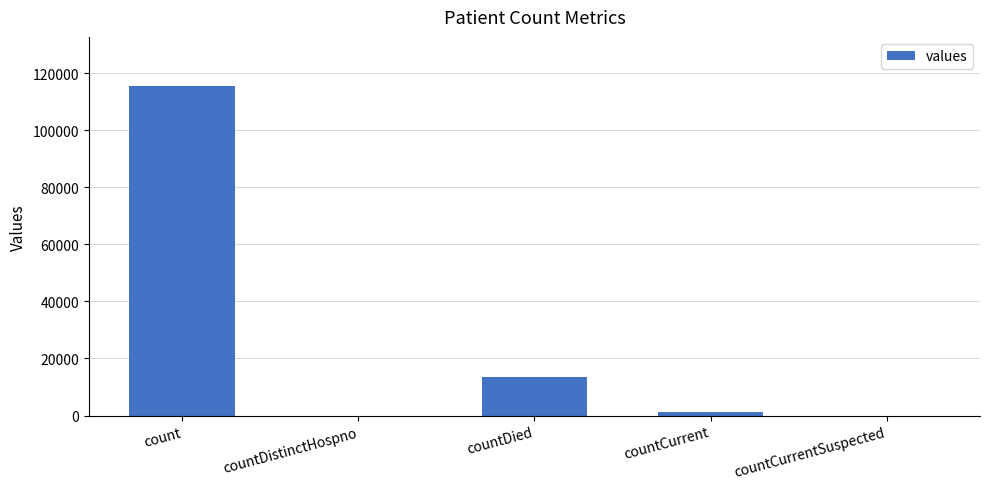

What is the sum of the values at countDied and count?

128722